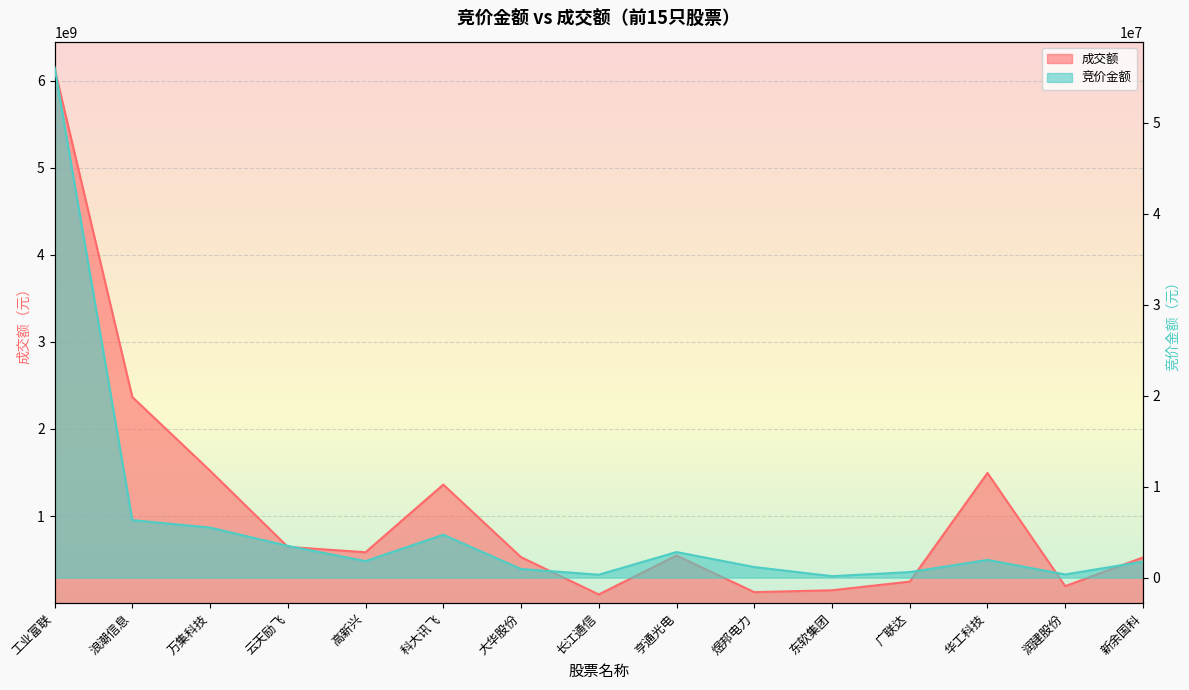

Reading right to left, what are all the values shown in this chart?

竞价金额: 1762016	352032	1952286	609894	163600	1165736	2814356	323000	949179	4721568	1814608	3493531	5506844	6325133	56128632
成交额: 524878511	195712908	1494874806	247612907	148203477	126666613	547737998	100128936	528140469	1361269828	584650608	646507812	1520723715	2366703596	6138937769